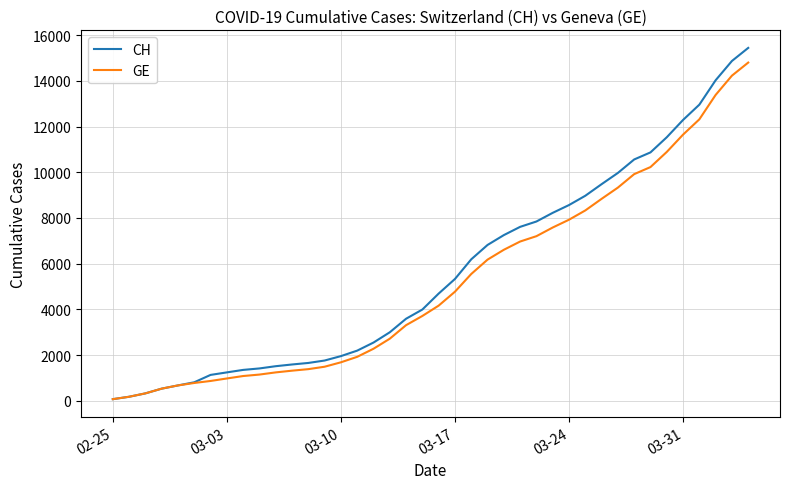

Which series has the widest spread of values?

CH